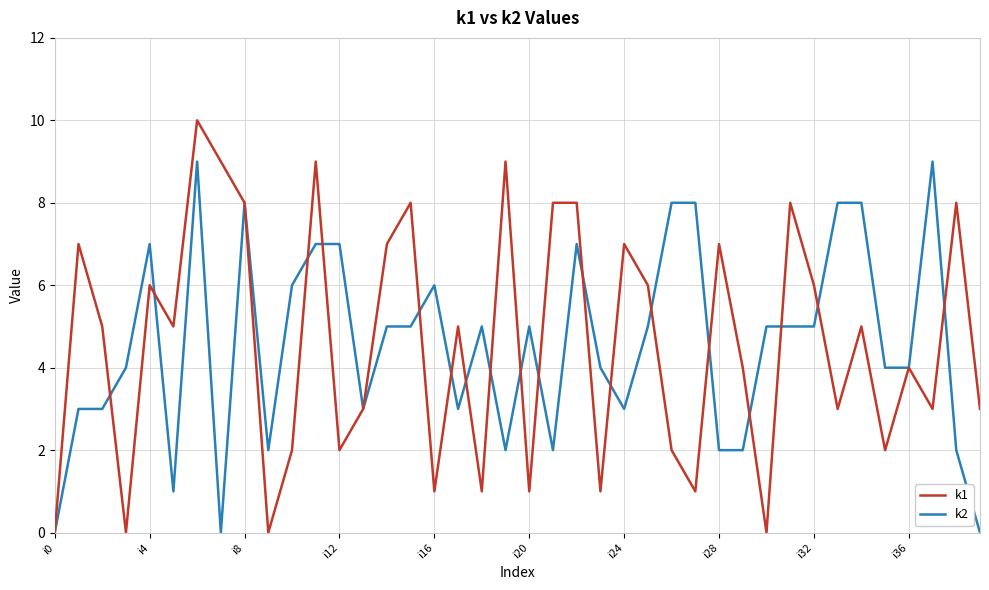

Which series has the largest range (max minus min)?

k1